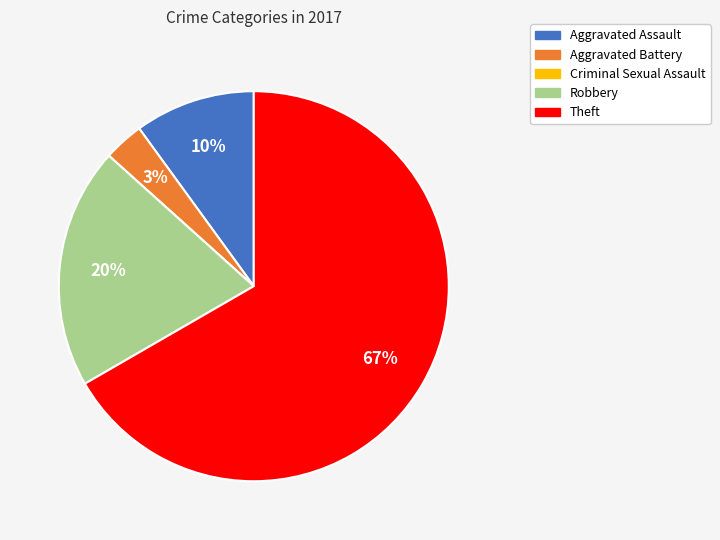

Between Aggravated Assault and Theft, which is larger?

Theft